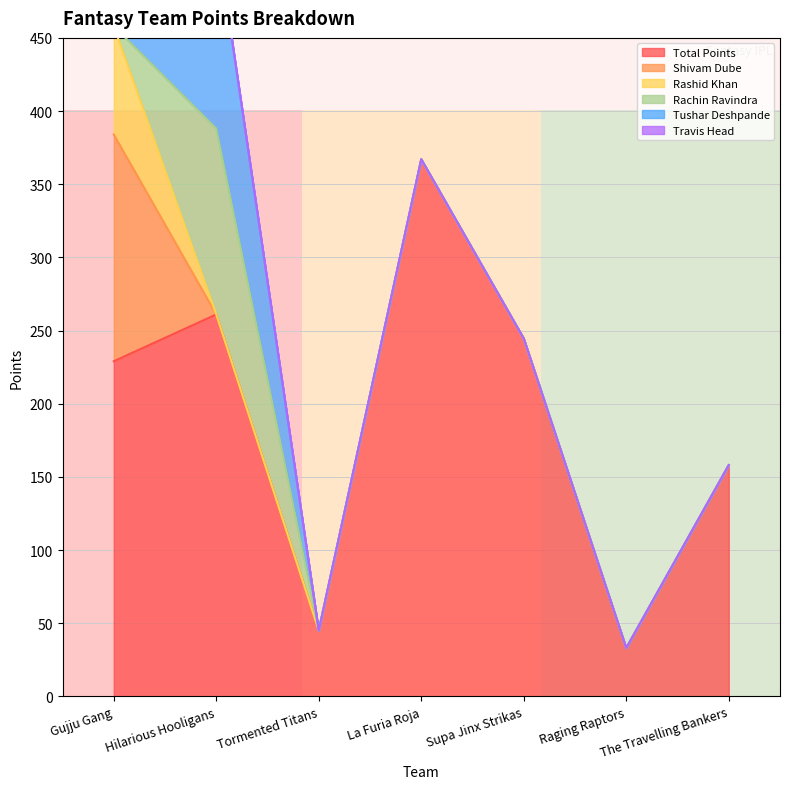

Is it true that Total Points equals 229.0 at Gujju Gang?

True